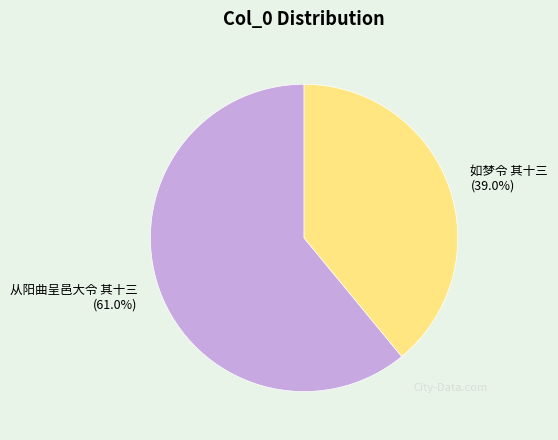

Rank the categories by value from lowest to highest.

如梦令 其十三, 从阳曲呈邑大令 其十三